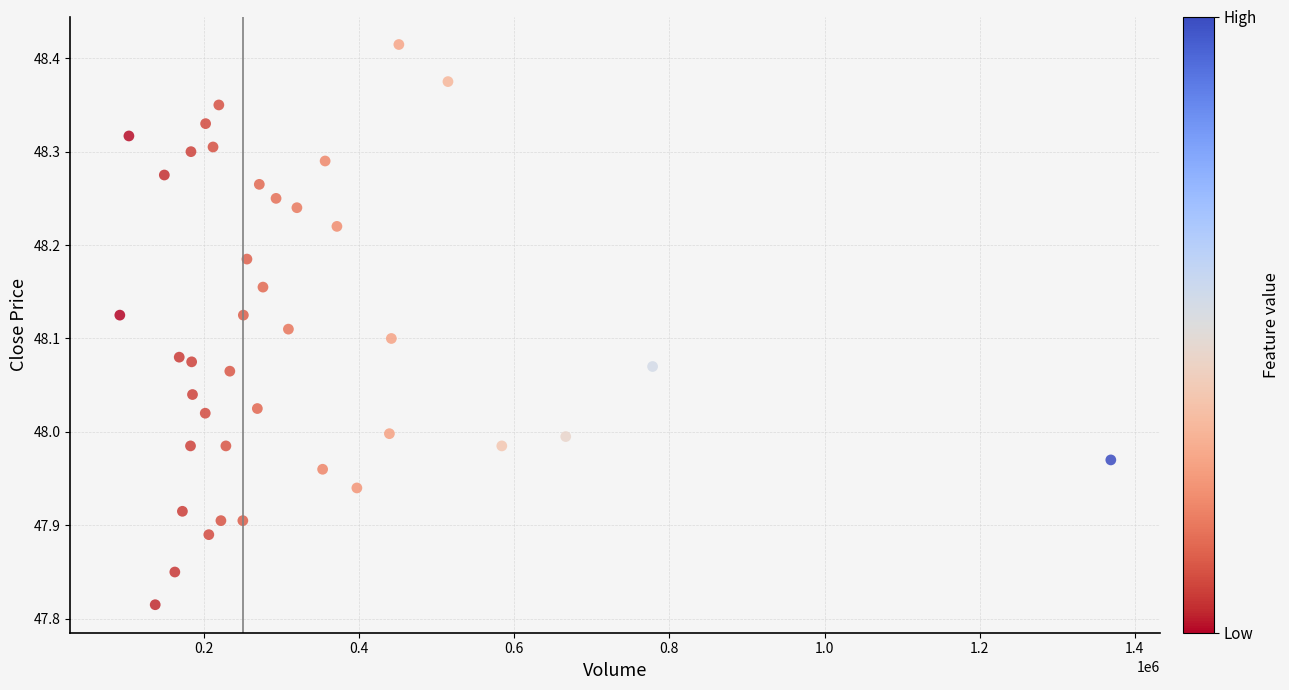

What is the range of X values (max minus min)?

1277586.0